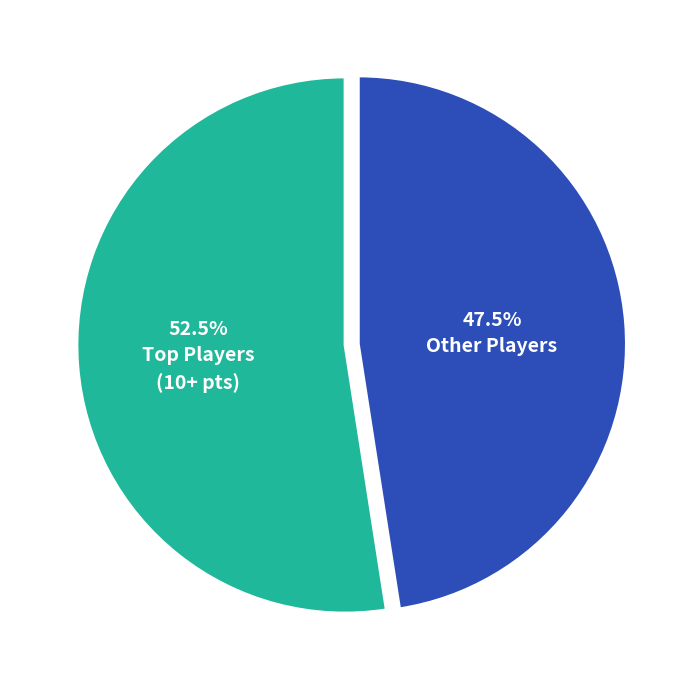

Is there a majority slice in this chart?

Yes